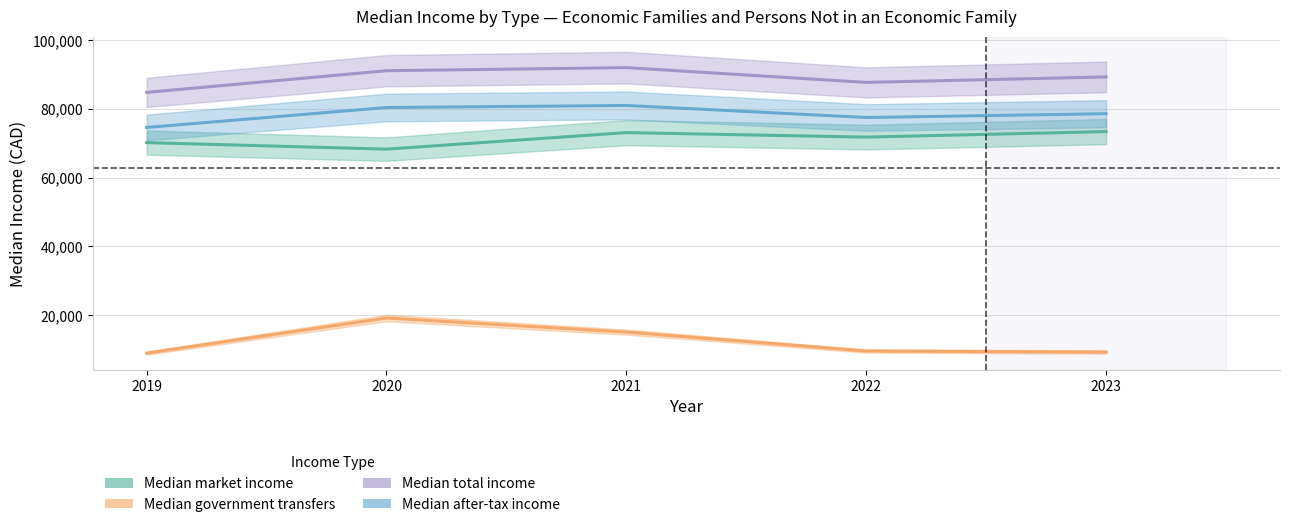

At which category does Median total income reach its first local valley?

2022